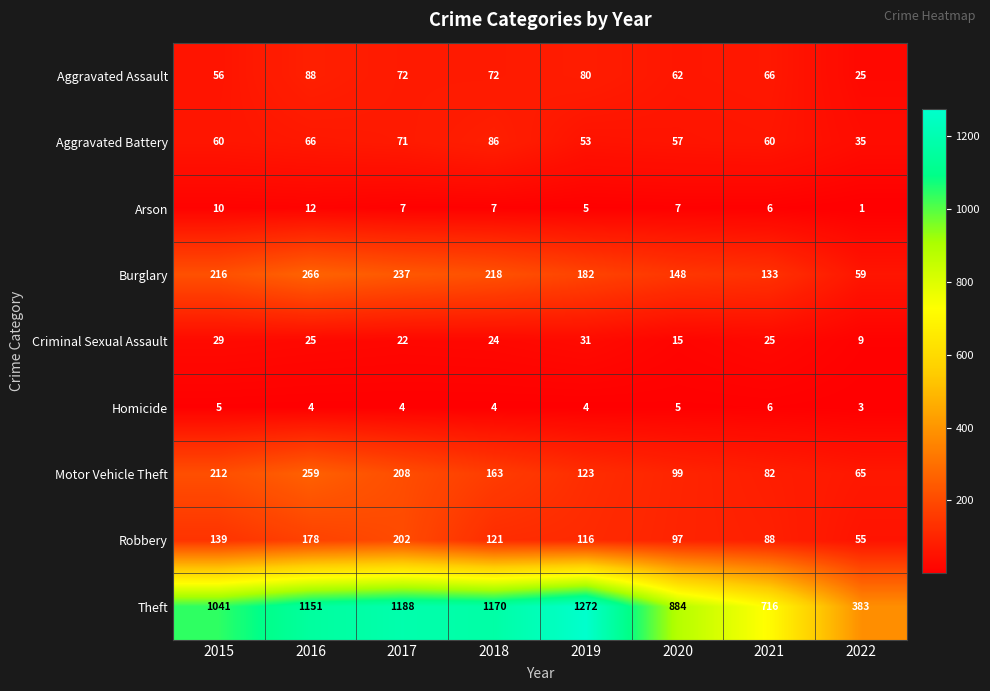

Count the number of categories in the chart.

8